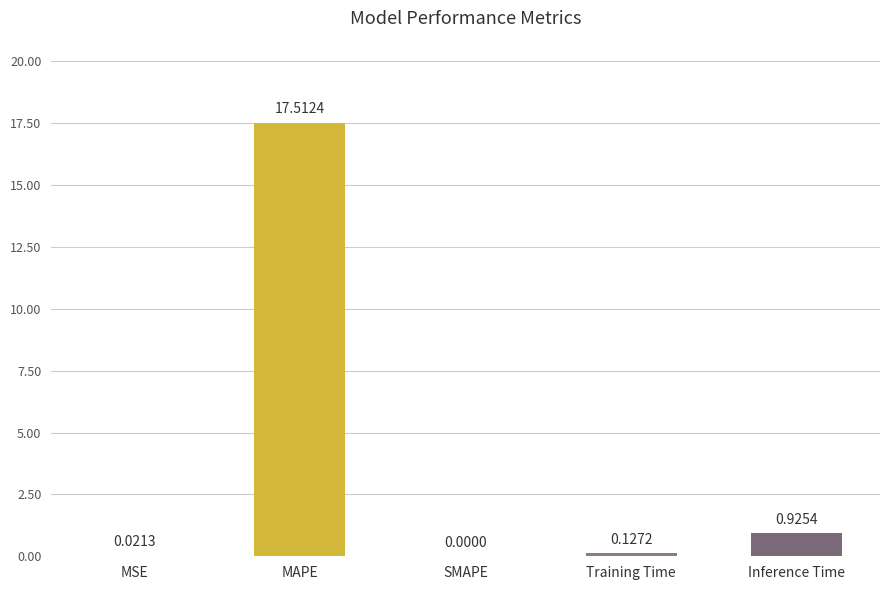

Where is the data nearest to the value 8?

Inference Time